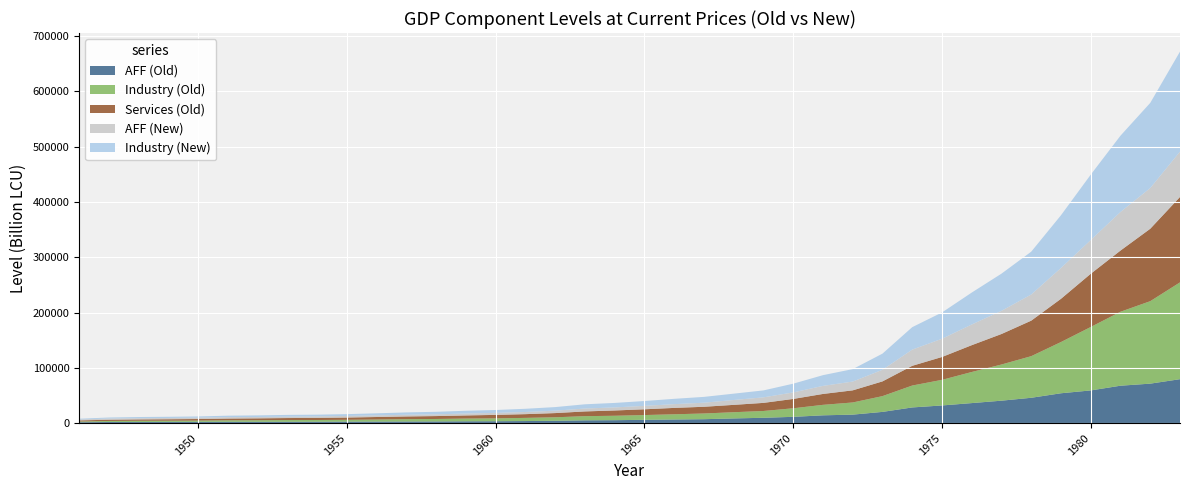

Reading left to right, list all the values displayed in this chart.

AFF (Old): 1946=1624.3	1947=2092.8	1948=2035.0	1949=2232.6	1950=2313.1	1951=2458.3	1952=2397.5	1953=2458.1	1954=2567.4	1955=2752.3	1956=2826.9	1957=2974.1	1958=3067.7	1959=3346.3	1960=3483.4	1961=3786.5	1962=4265.7	1963=5096.9	1964=5366.2	1965=5998.3	1966=6596.2	1967=7140.8	1968=8534.5	1969=9702.9	1970=11413.6	1971=14137.8	1972=15395.3	1973=20346.8	1974=28399.7	1975=31973.5	1976=36257.4	1977=40620.4	1978=45861.4	1979=54033.5	1980=59161.3	1981=67690.5	1982=71417.9	1983=79481.4
Industry (Old): 1946=1338.0	1947=1859.8	1948=2242.4	1949=2148.4	1950=2266.1	1951=2651.0	1952=2853.9	1953=3151.9	1954=3128.9	1955=3270.9	1956=3730.3	1957=4194.4	1958=4507.2	1959=4940.1	1960=5174.7	1961=5728.4	1962=6346.3	1963=7524.6	1964=7988.5	1965=8626.4	1966=9439.6	1967=10317.7	1968=11225.4	1969=12293.6	1970=15473.8	1971=18947.8	1972=21993.5	1973=28517.1	1974=39593.8	1975=46297.0	1976=56212.1	1977=65399.2	1978=75241.6	1979=92603.6	1980=114684.9	1981=133717.0	1982=149079.3	1983=175009.9
Services (Old): 1946=2002.5	1947=2223.1	1948=2460.1	1949=2674.4	1950=2882.9	1951=3198.1	1952=3442.7	1953=3608.2	1954=3843.2	1955=4140.1	1956=4547.8	1957=4948.1	1958=5224.1	1959=5667.2	1960=6274.9	1961=6752.1	1962=7581.7	1963=8569.2	1964=9554.5	1965=10433.9	1966=11527.9	1967=12142.7	1968=13295.8	1969=14634.7	1970=16883.3	1971=19706.1	1972=21903.3	1973=26613.2	1974=35650.1	1975=41333.1	1976=48474.3	1977=55133.2	1978=64201.1	1979=78166.7	1980=96216.3	1981=110587.7	1982=130920.1	1983=154428.8
AFF (New): 1946=1674.2	1947=2157.1	1948=2097.5	1949=2301.2	1950=2384.2	1951=2533.8	1952=2471.2	1953=2533.7	1954=2646.3	1955=2836.9	1956=2913.8	1957=3065.5	1958=3162.0	1959=3449.1	1960=3590.5	1961=3902.9	1962=4396.8	1963=5253.6	1964=5531.1	1965=6182.6	1966=6798.9	1967=7360.2	1968=8796.8	1969=10001.0	1970=11764.4	1971=14572.3	1972=15868.4	1973=20972.1	1974=29272.4	1975=32956.1	1976=37371.7	1977=41868.8	1978=47270.8	1979=55694.1	1980=60979.4	1981=69770.8	1982=73612.7	1983=81924.0
Industry (New): 1946=1338.4	1947=1862.1	1948=2247.2	1949=2155.0	1950=2275.0	1951=2663.9	1952=2870.3	1953=3172.8	1954=3152.5	1955=3298.5	1956=3765.2	1957=4237.3	1958=4557.4	1959=4999.5	1960=5241.6	1961=5807.5	1962=6439.7	1963=7642.0	1964=8120.2	1965=8776.3	1966=9612.1	1967=10515.4	1968=11450.4	1969=12550.9	1970=15811.4	1971=19378.0	1972=22512.3	1973=29214.9	1974=40597.7	1975=47511.8	1976=57736.6	1977=67230.6	1978=77414.9	1979=95360.0	1980=118199.5	1981=137932.5	1982=153910.3	1983=180835.0